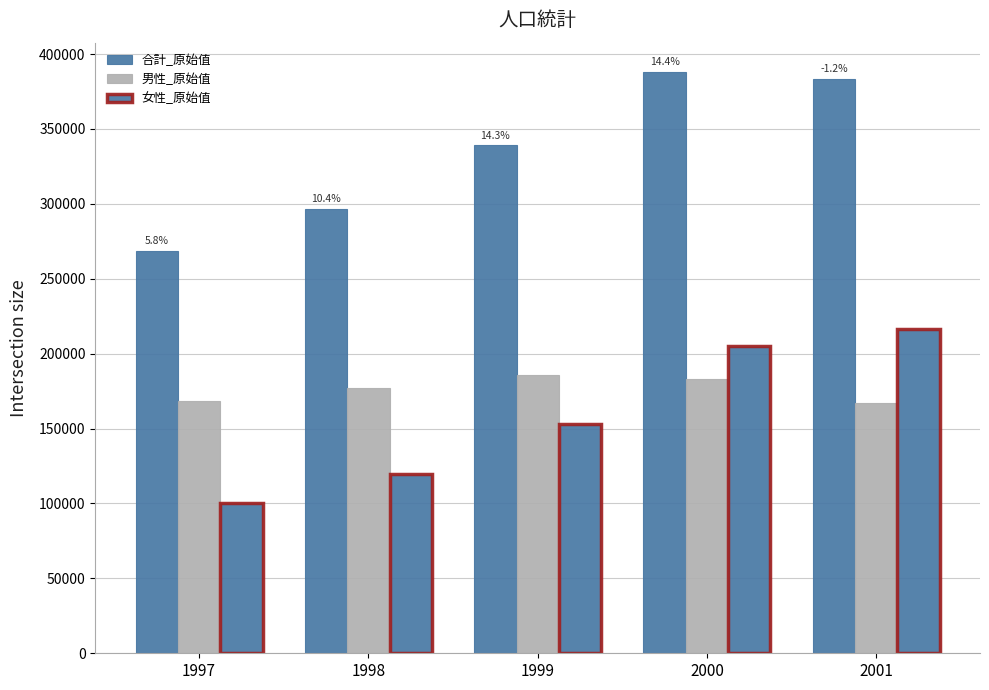

How many data points in 合計_原始值 are less than 339186?

2